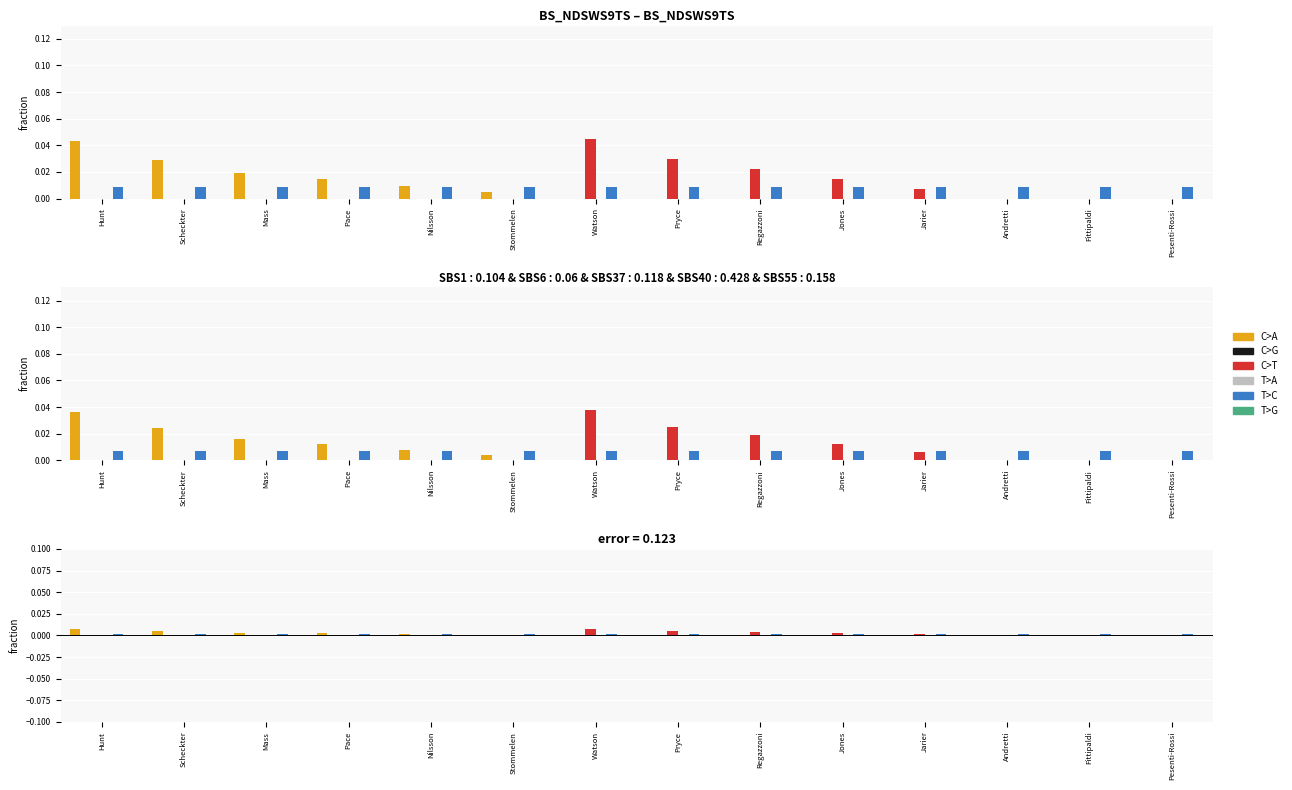

What position from the right is Regazzoni?

6